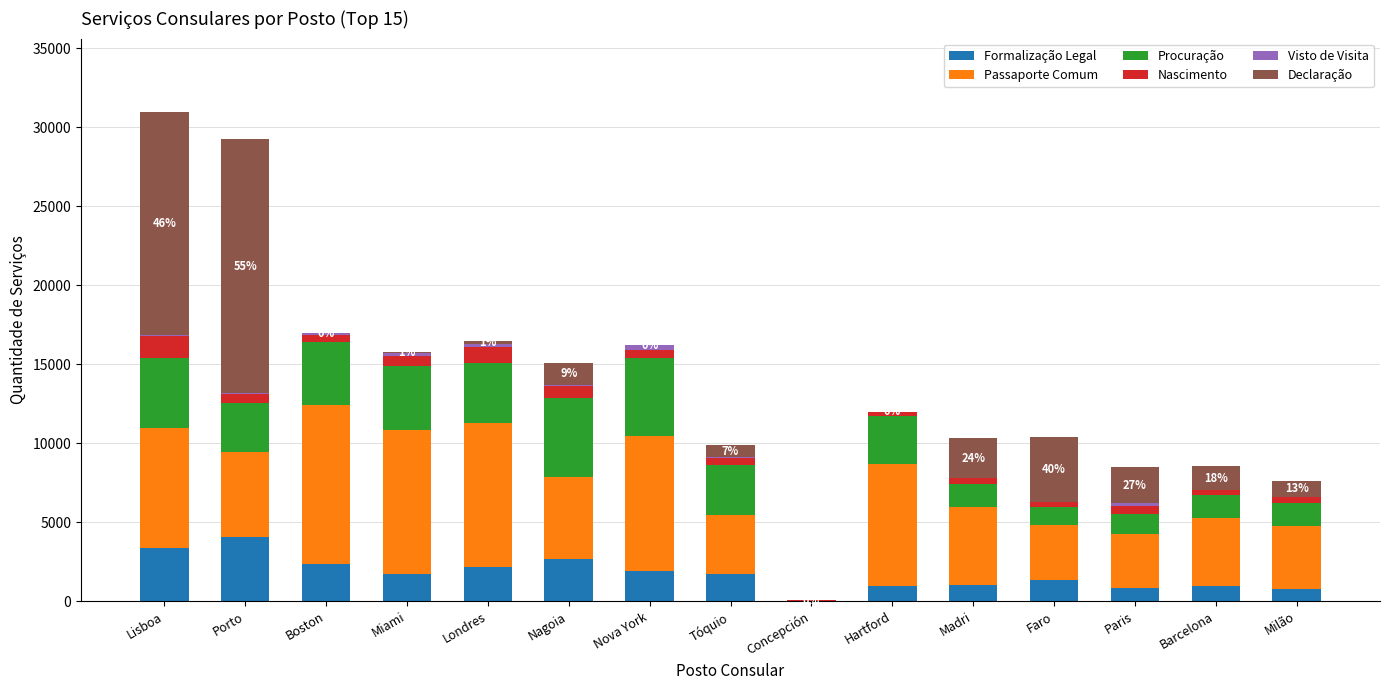

True or false: Formalização Legal has a value of 2678 at Nagoia.

True